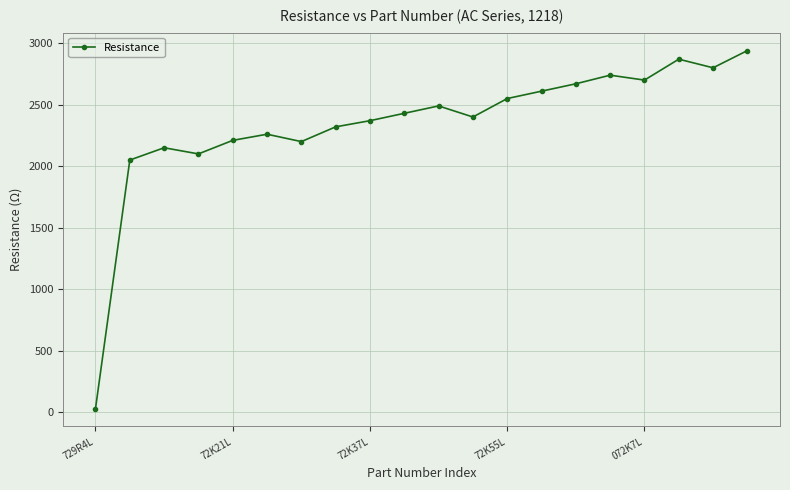

What is the maximum value shown in the chart?

2940.0